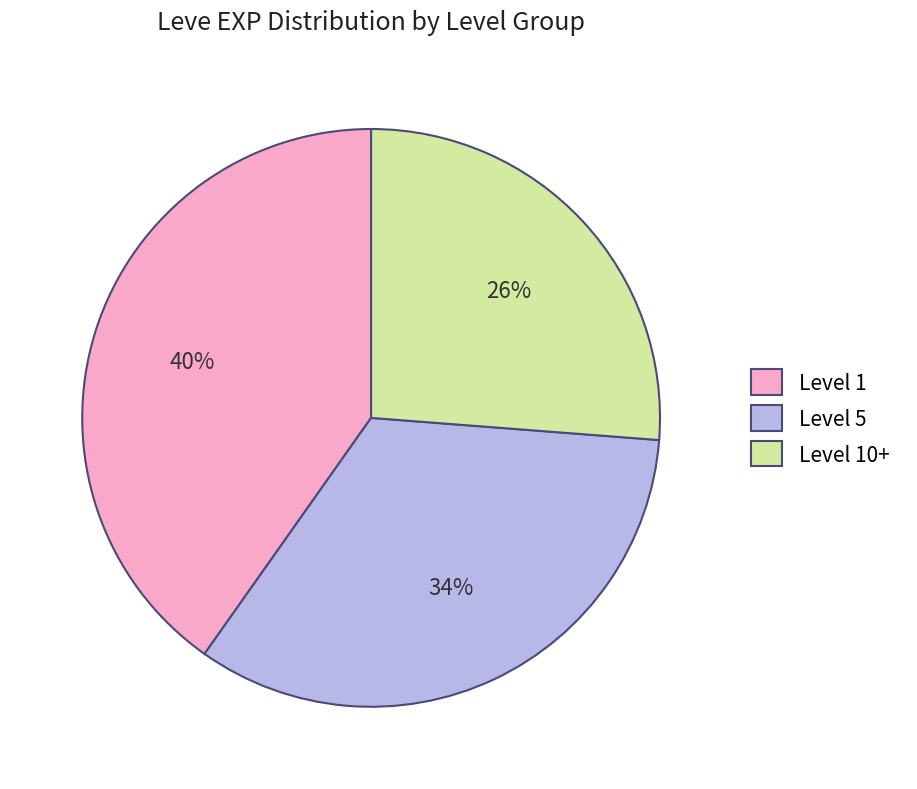

Which slice is the largest?

Level 1